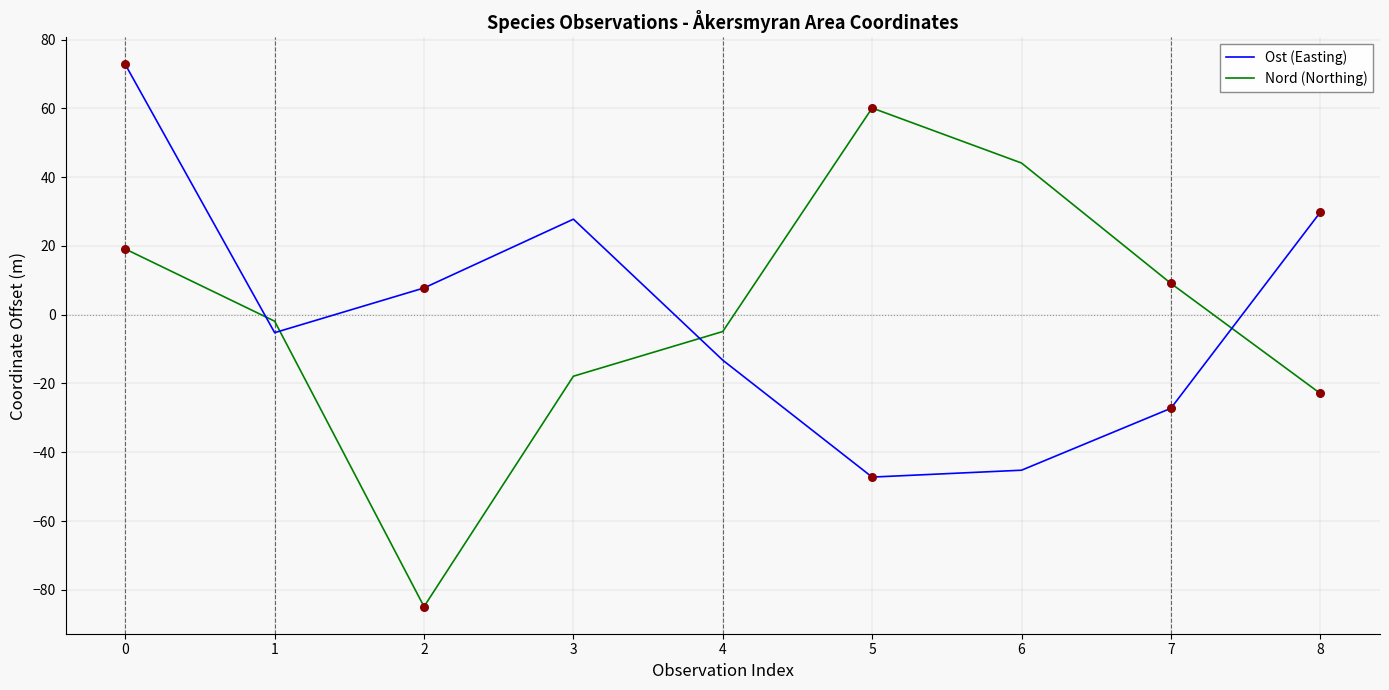

Which series has the widest spread of values?

Nord (Northing)